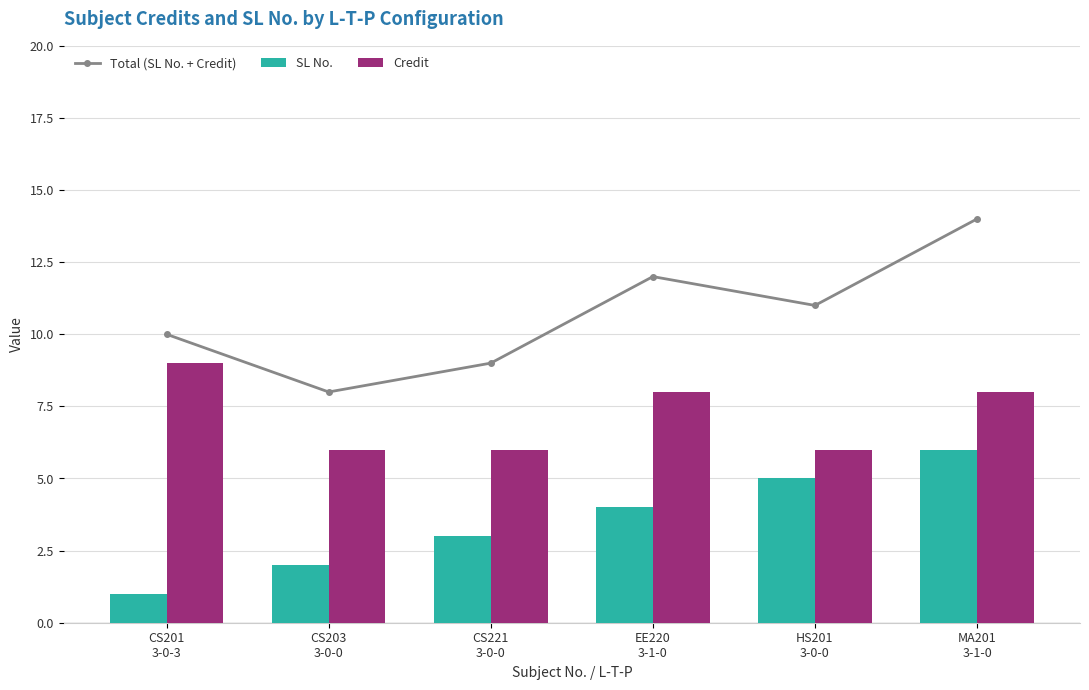

What are all the series names shown in the legend?

Total (SL No. + Credit), SL No., Credit